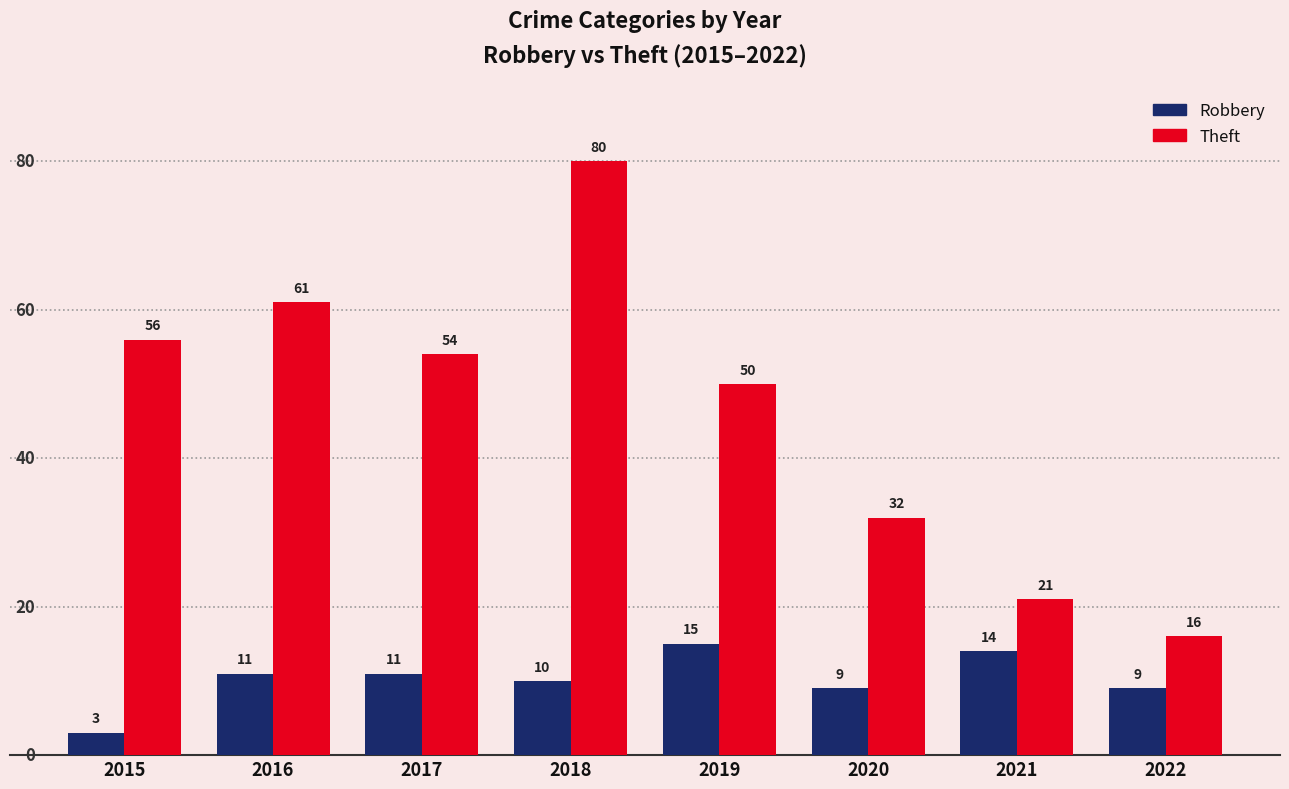

What is the average value of the Theft series?

46